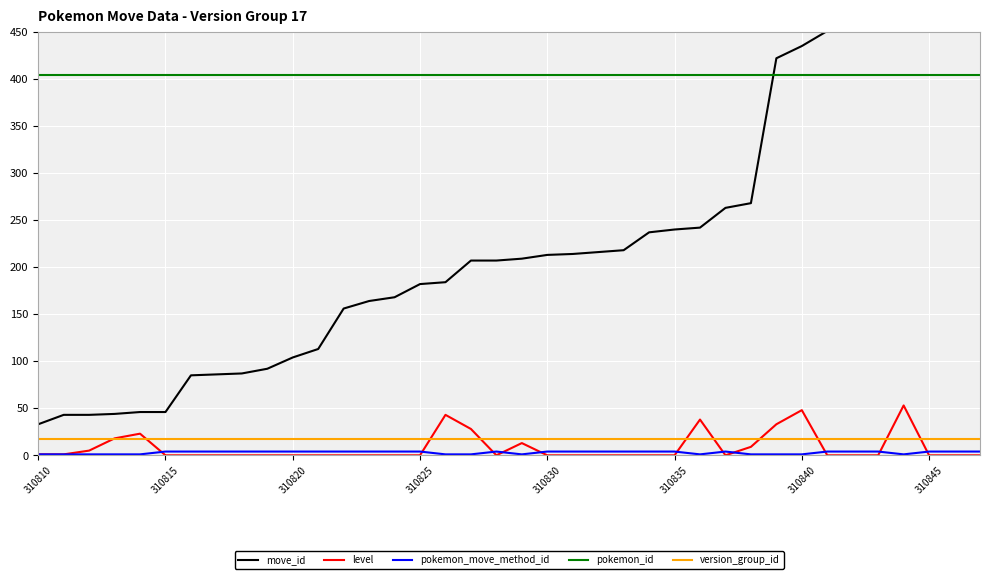

Which series ends up on top after the final intersection of level and pokemon_move_method_id?

pokemon_move_method_id